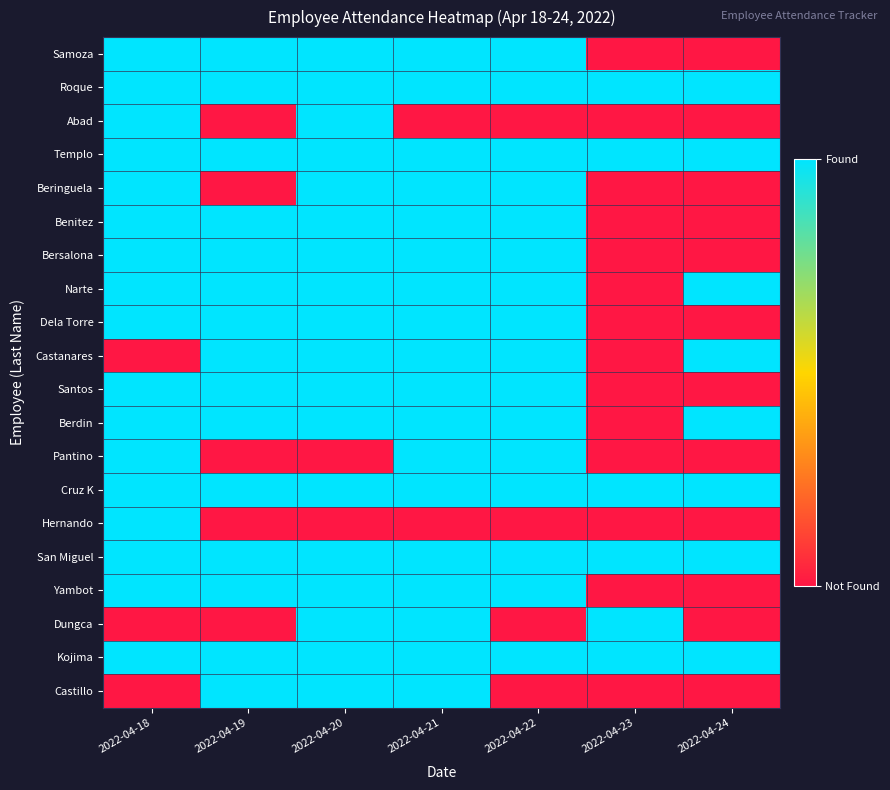

How many distinct data groups are displayed?

20